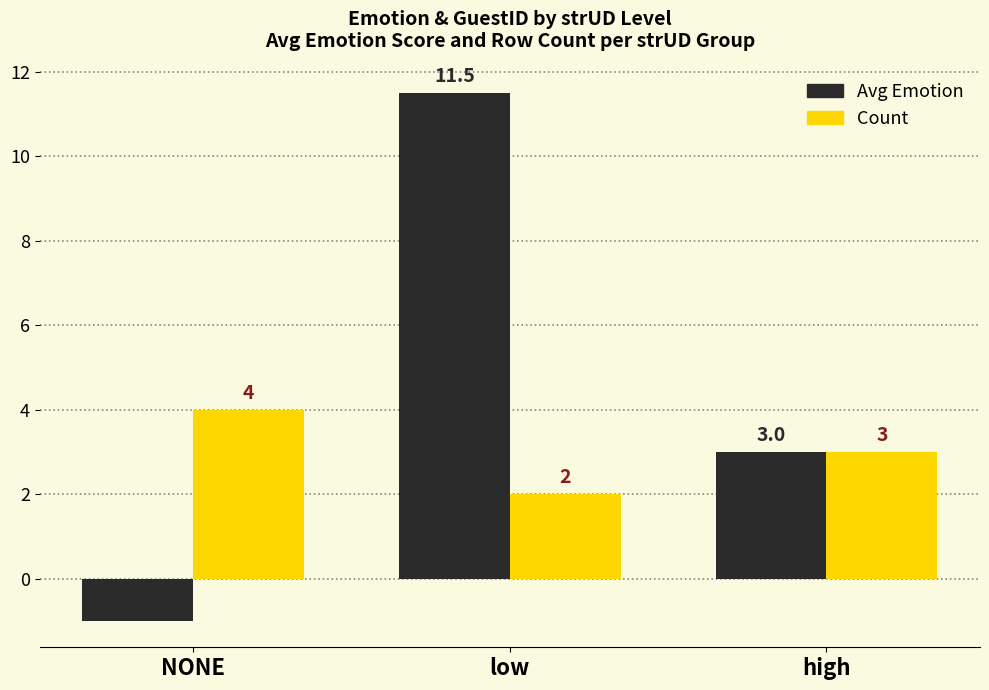

Are the bars horizontal?

No